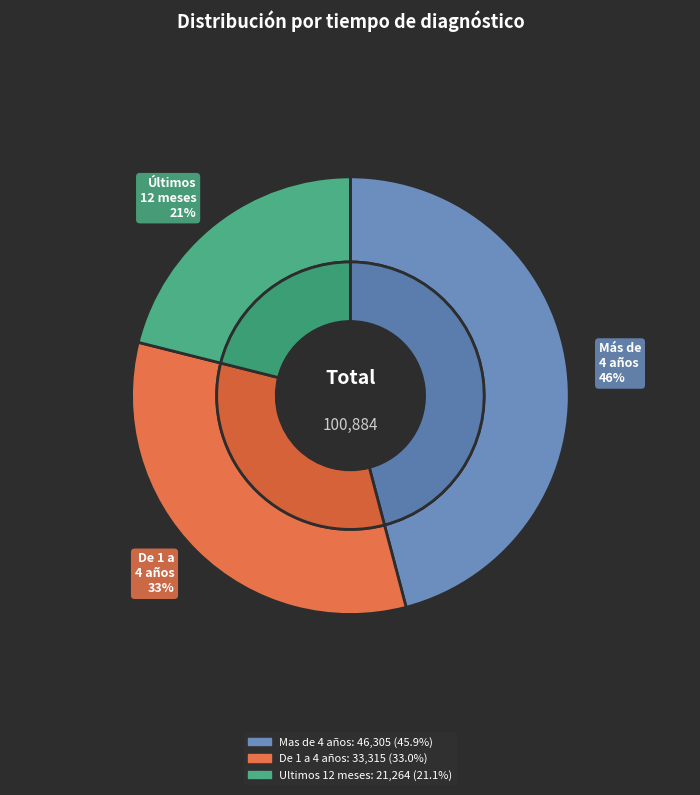

Which has a higher value, De 1 a 4 años or Mas de 4 años?

Mas de 4 años